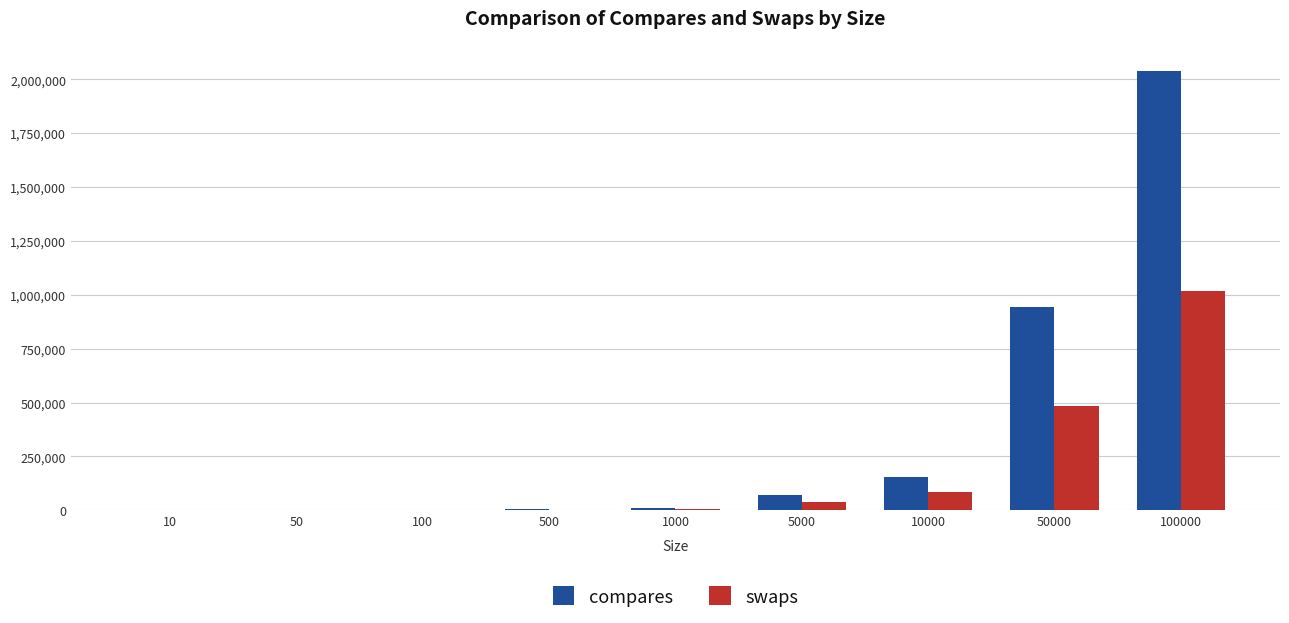

Read the compares value at 50.

258